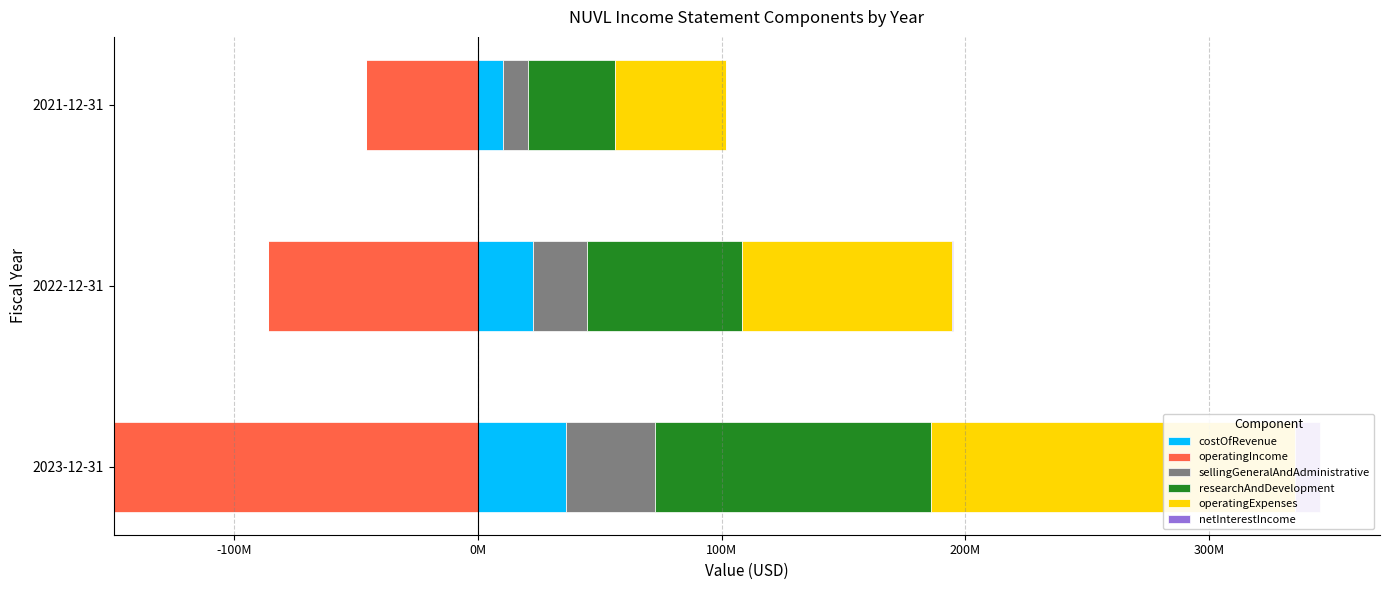

What is the greatest value displayed?

149492000.0